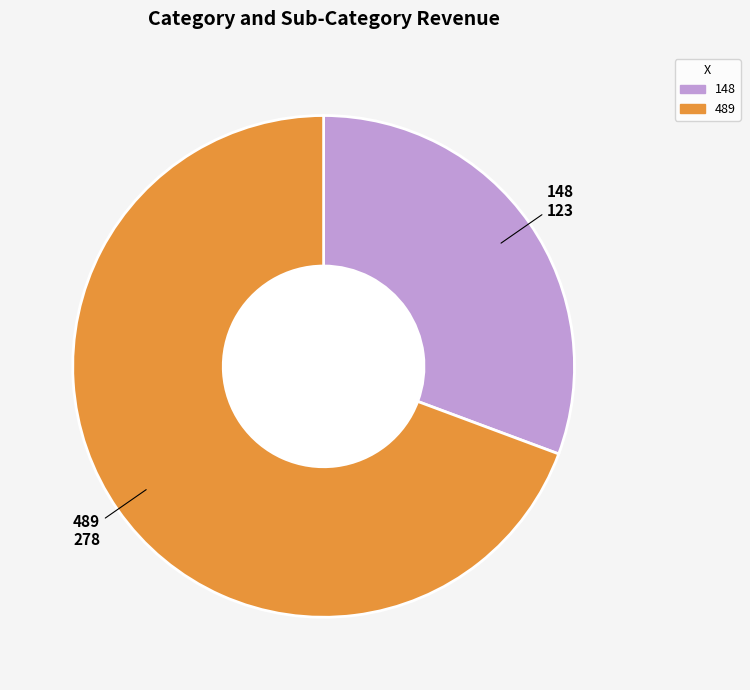

Is it true that 489 is 69% of the pie?

True